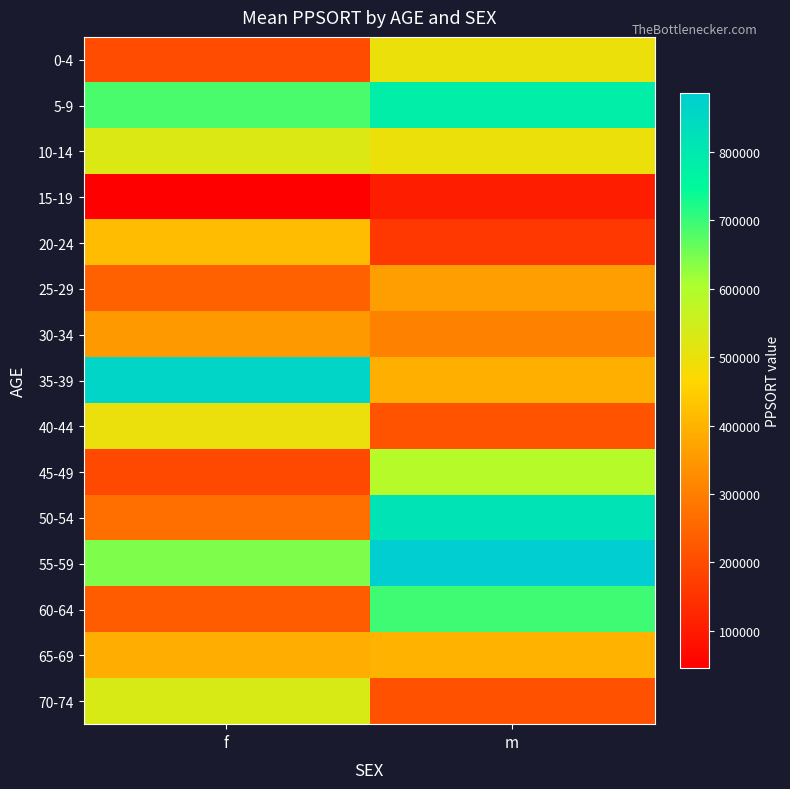

Reading left to right, transcribe all the data shown in this chart.

0-4: f=200957	m=497300
5-9: f=687254	m=781964
10-14: f=526609	m=497300
15-19: f=45075	m=106319
20-24: f=415628	m=158092
25-29: f=241642	m=359270
30-34: f=350865	m=305355
35-39: f=862003	m=392559
40-44: f=500044	m=215960
45-49: f=195745	m=590596
50-54: f=268940	m=815272
55-59: f=643215	m=886536
60-64: f=232169	m=695698
65-69: f=387572	m=398666
70-74: f=533140	m=210834